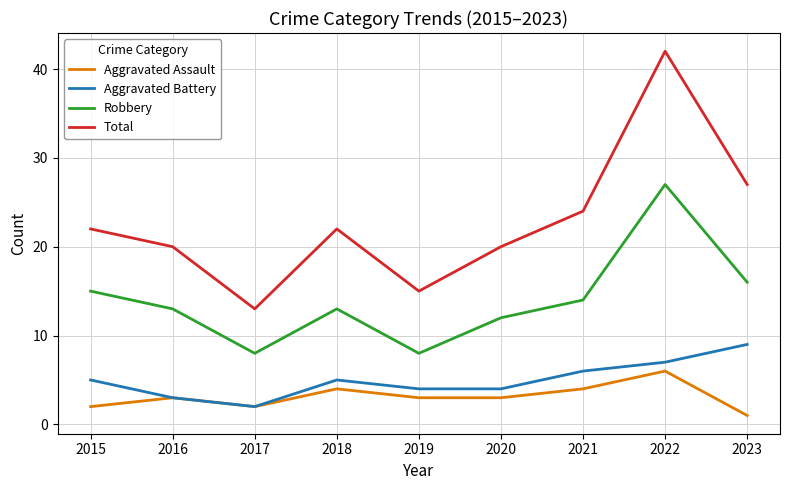

True or false: Robbery and Aggravated Battery cross at least once.

False